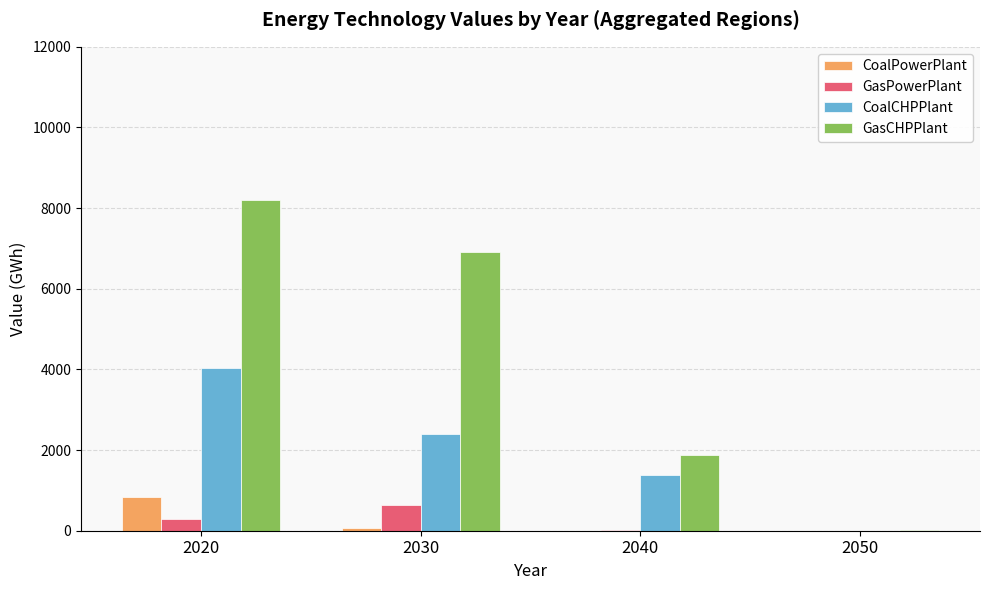

What is the sum of all GasPowerPlant values?

938.8